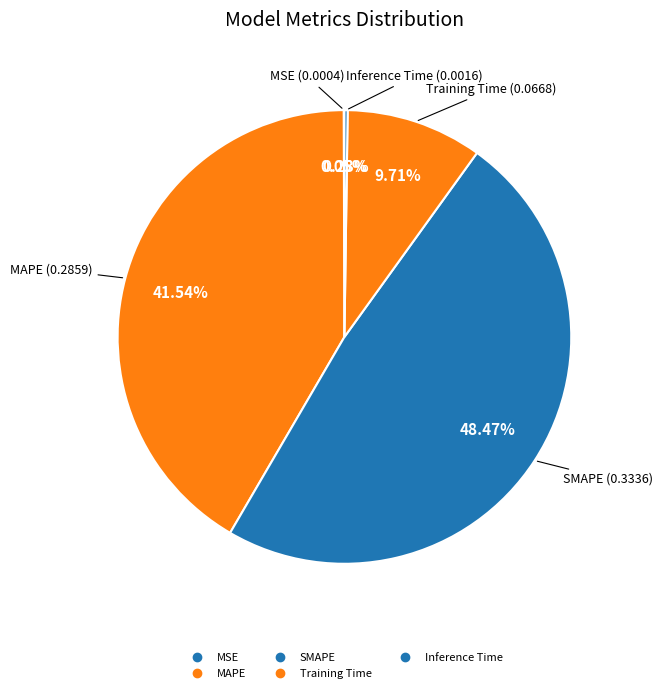

How much of the chart is everything except SMAPE?

51.5%